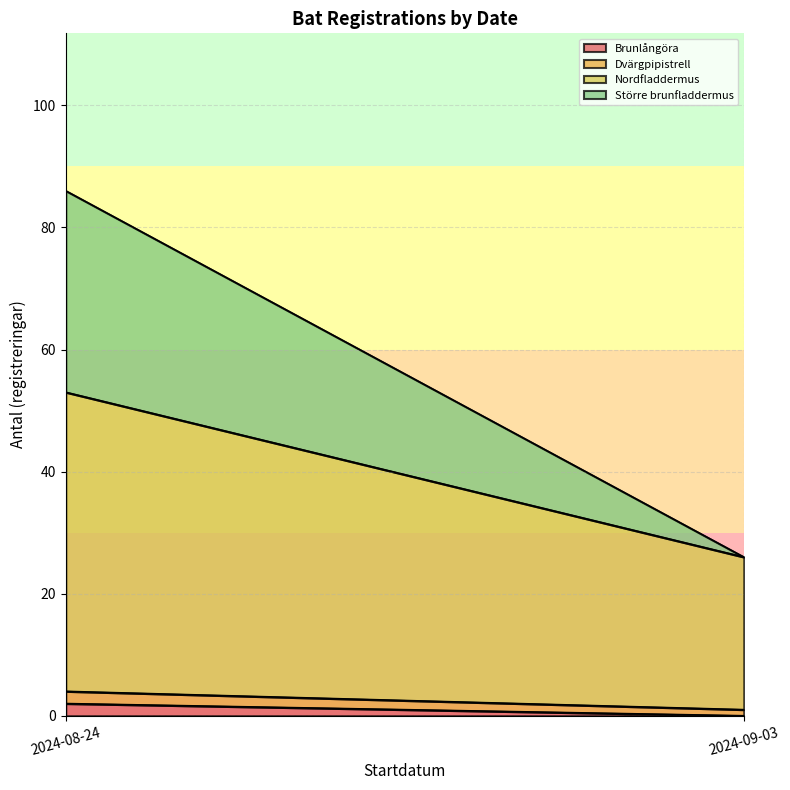

What is the difference between the maximum and minimum values?

48